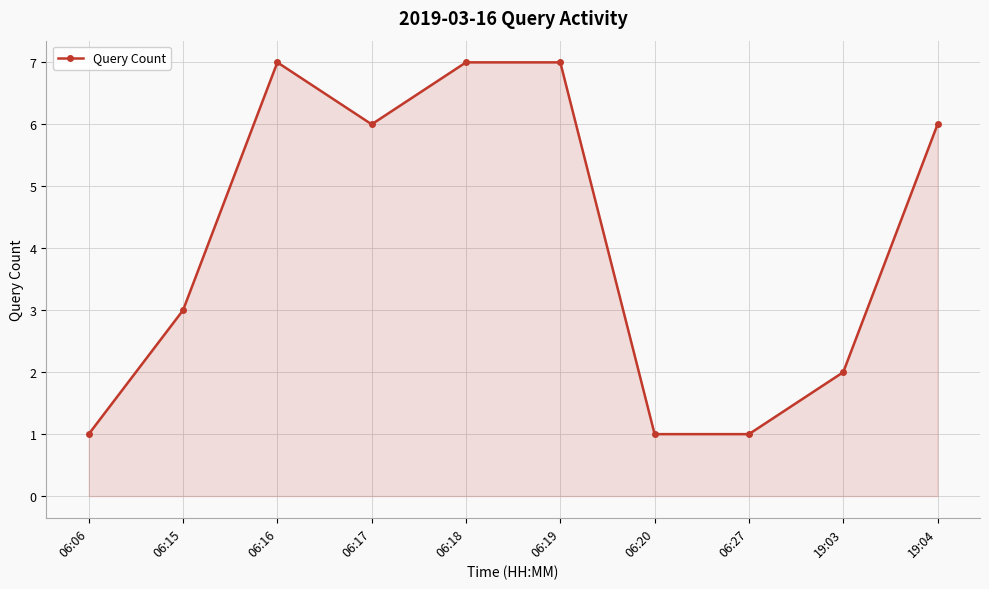

At which category does the data reach its first local valley?

06:17